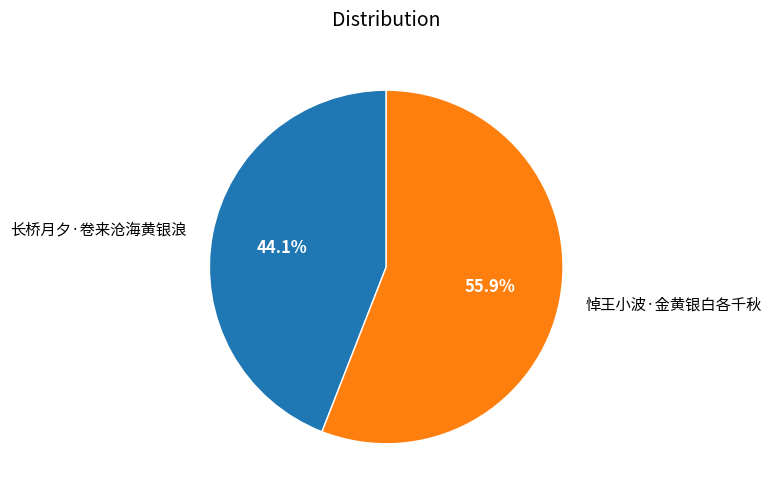

The 长桥月夕·卷来沧海黄银浪 slice represents 44% of the pie. True or false?

True